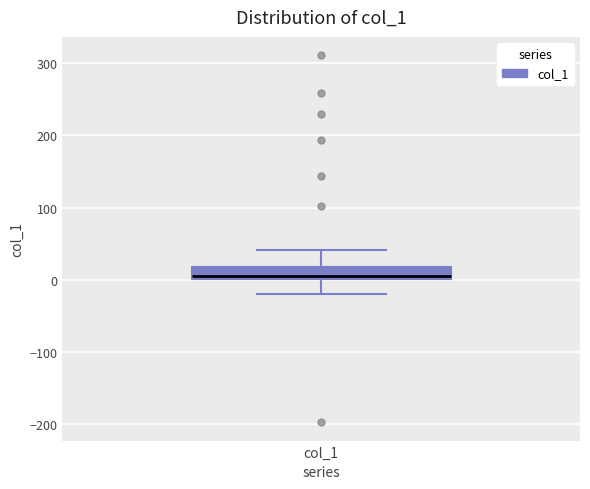

Transcribe this box plot: give where the median line is, the range the box spans, and where the two whiskers end, as read against the y-axis. The values are not printed on the chart, so give them approximately, as read against the axis.

median 10, box 0 to 20, whiskers -20 to 40